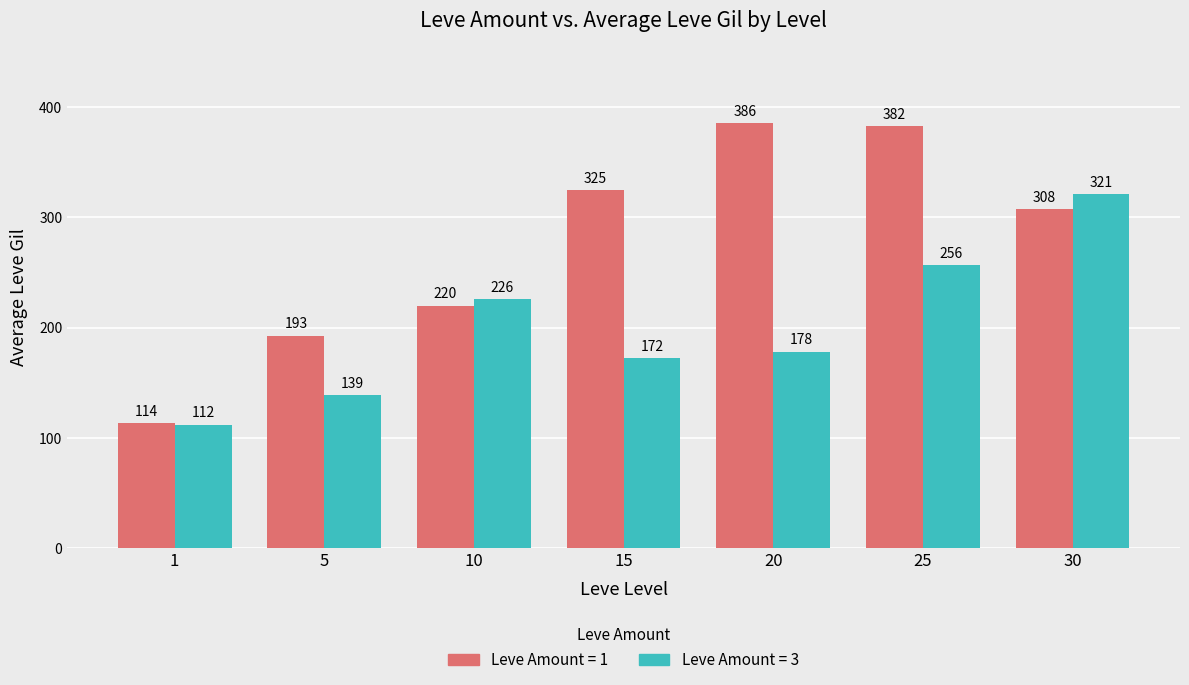

The value of Leve Amount = 1 at 15 is 324.6. True or false?

True